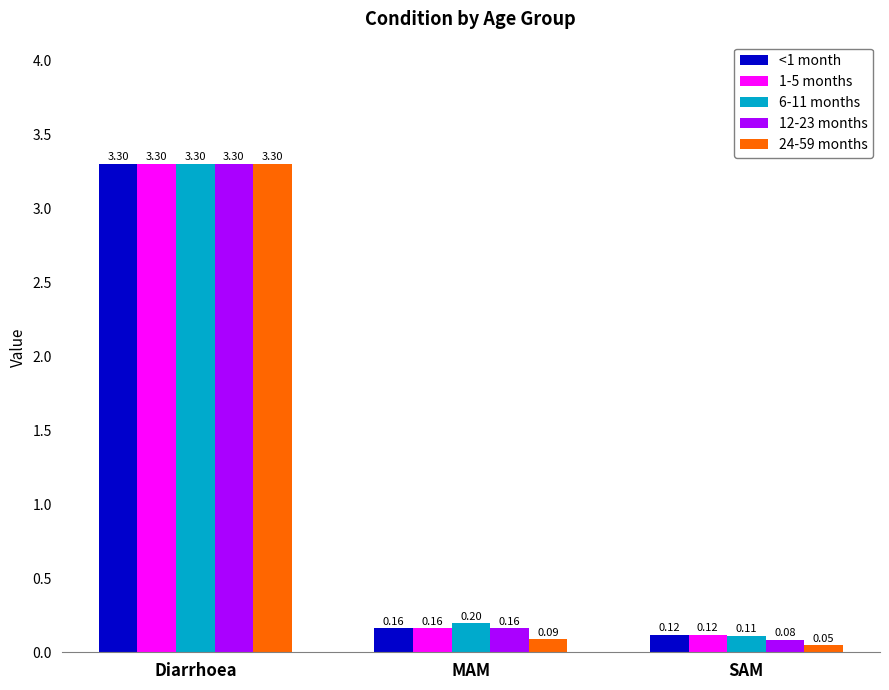

How many categories are shown in the chart?

3